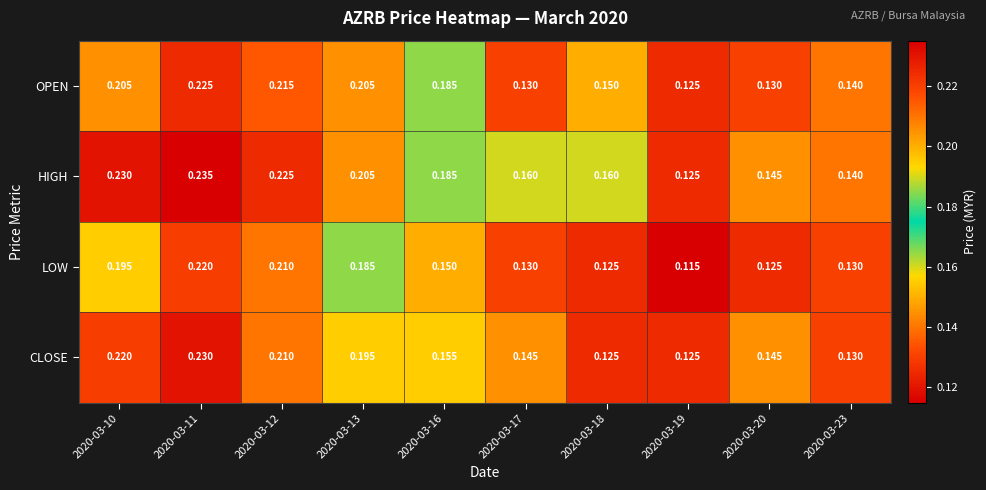

Between 2020-03-11 and 2020-03-17, which series saw the biggest shift?

OPEN